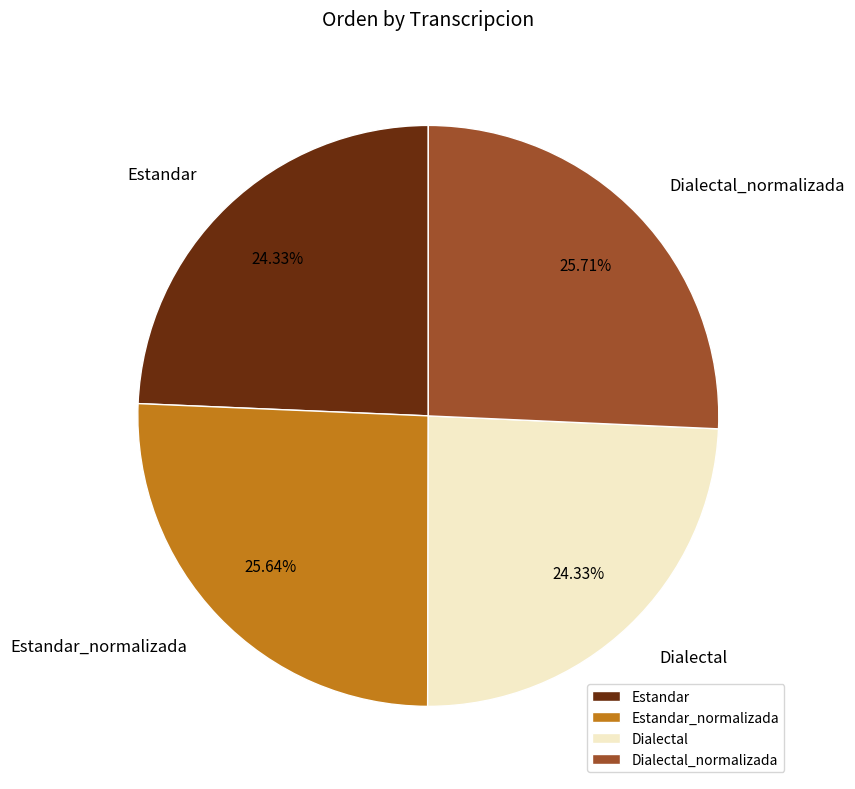

To the nearest percent, what percentage of the pie is Estandar?

24%